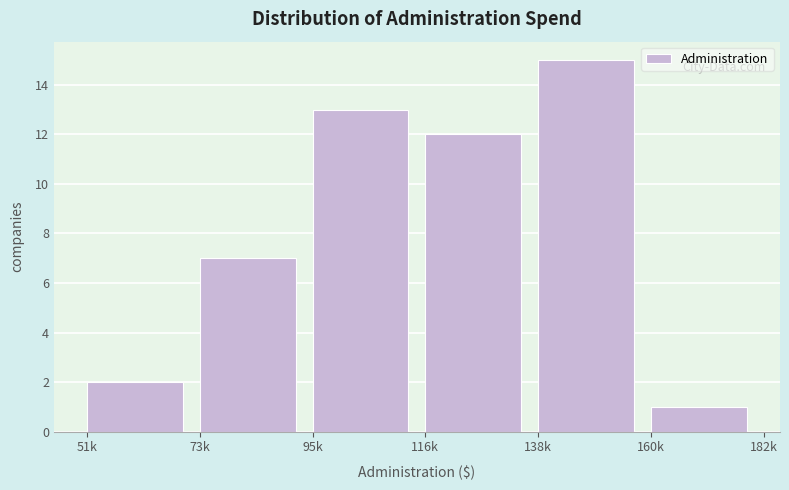

Reading left to right, what are all the values shown in this chart?

51k=2	73k=7	95k=13	116k=12	138k=15	160k=1